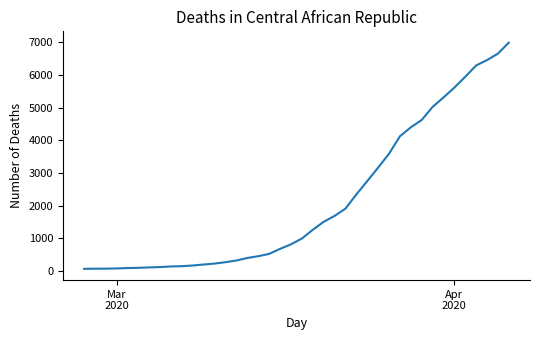

What is the difference between the maximum and minimum values?

6930